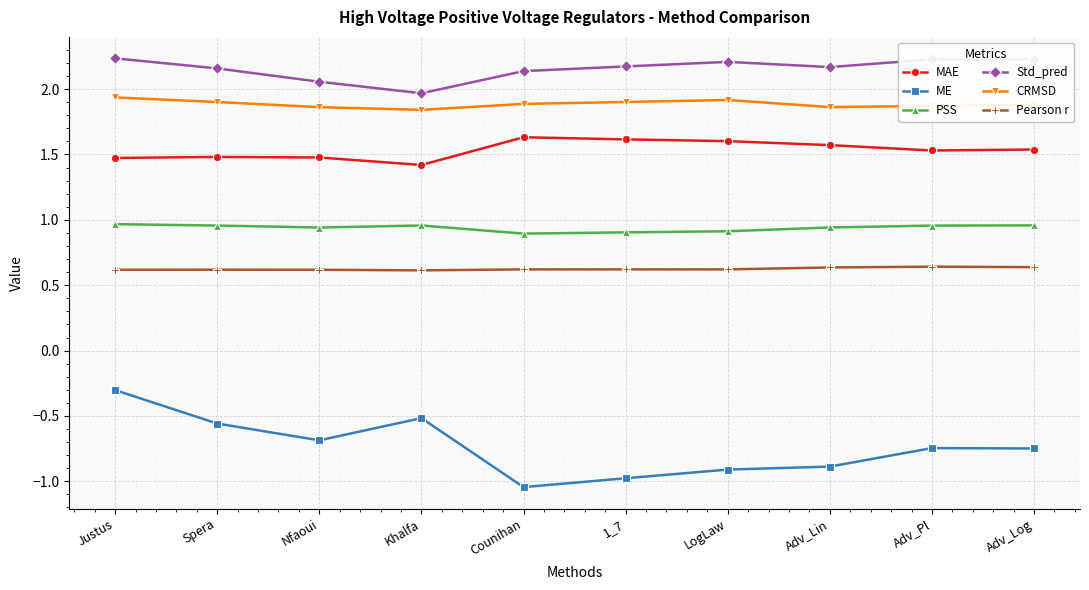

True or false: PSS and Std_pred cross at least once.

False